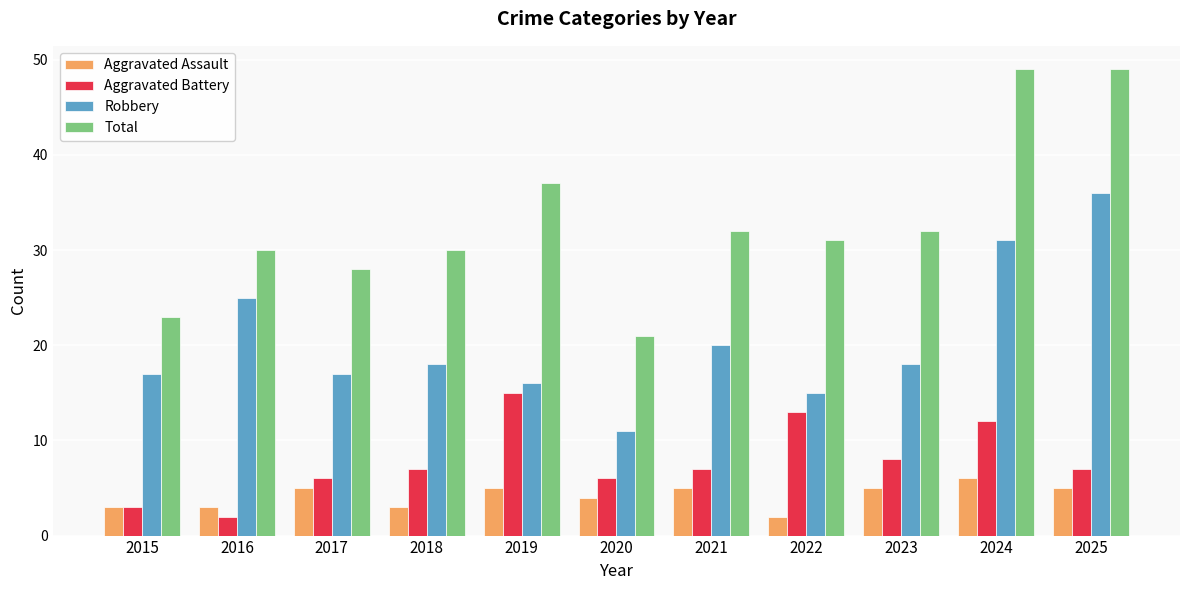

At how many categories does at least one series exceed 36?

3